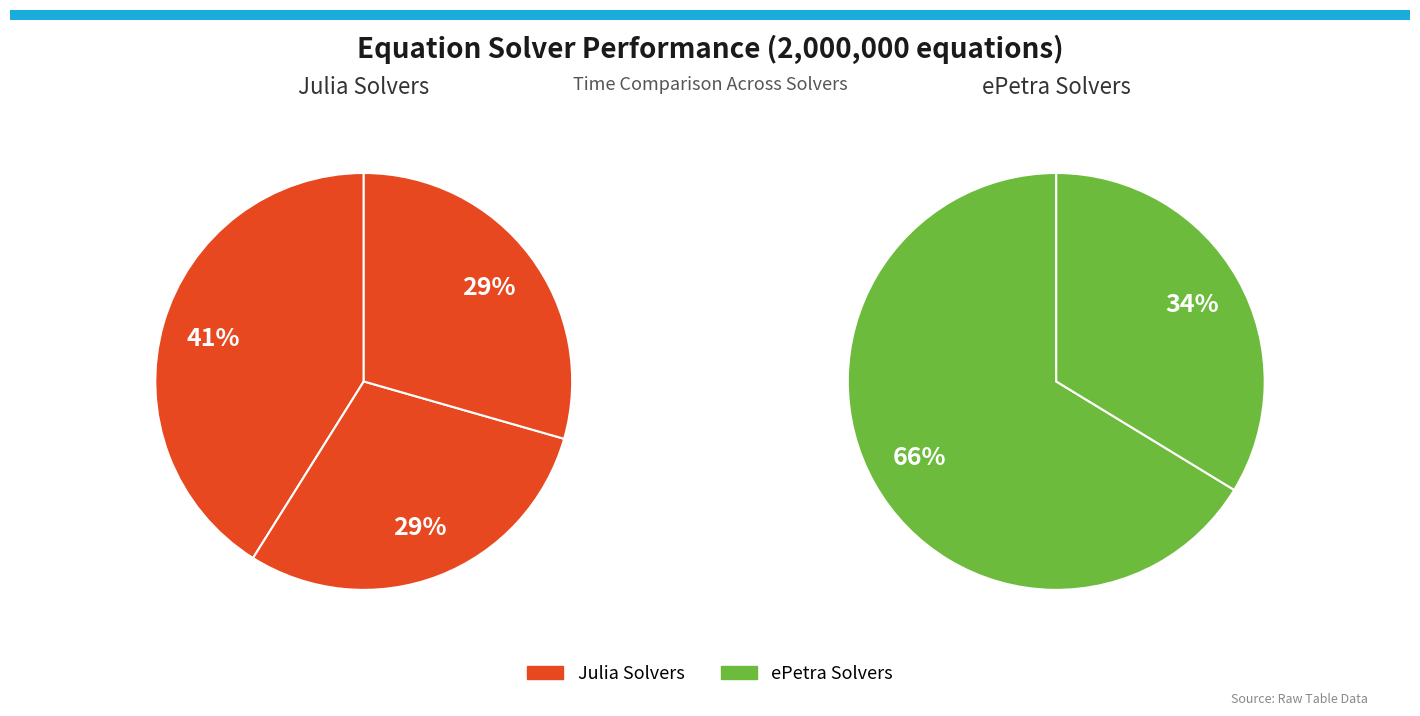

Rank the categories by value from highest to lowest.

Julia First (w/ compile), Julia First (pre-compiled), Julia Second, ePetra First, ePetra Second